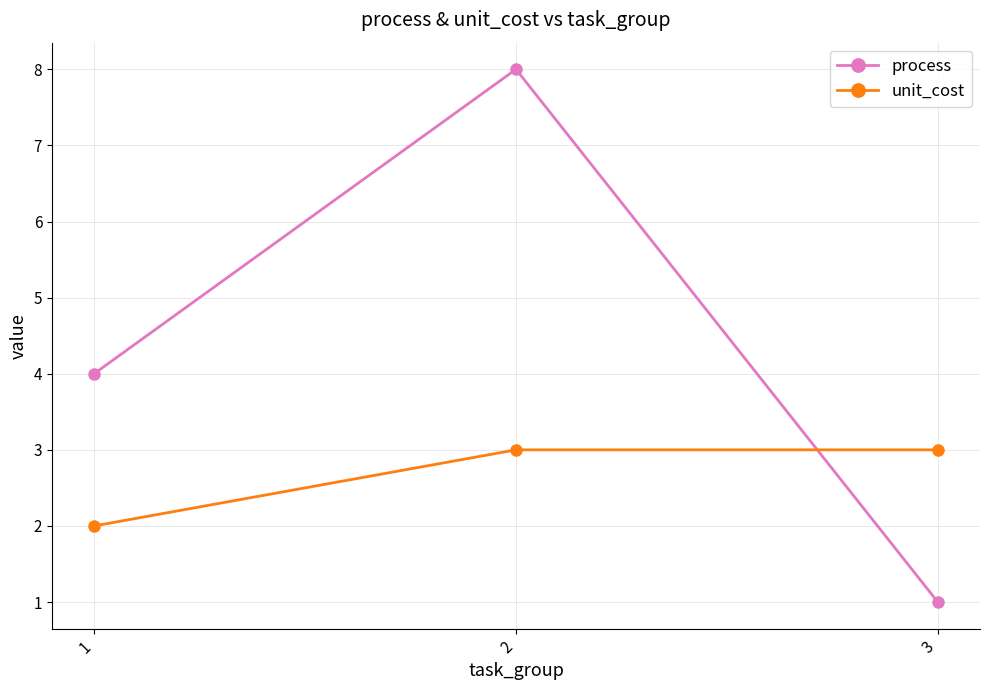

Rank the series at 2 from lowest to highest value.

unit_cost, process